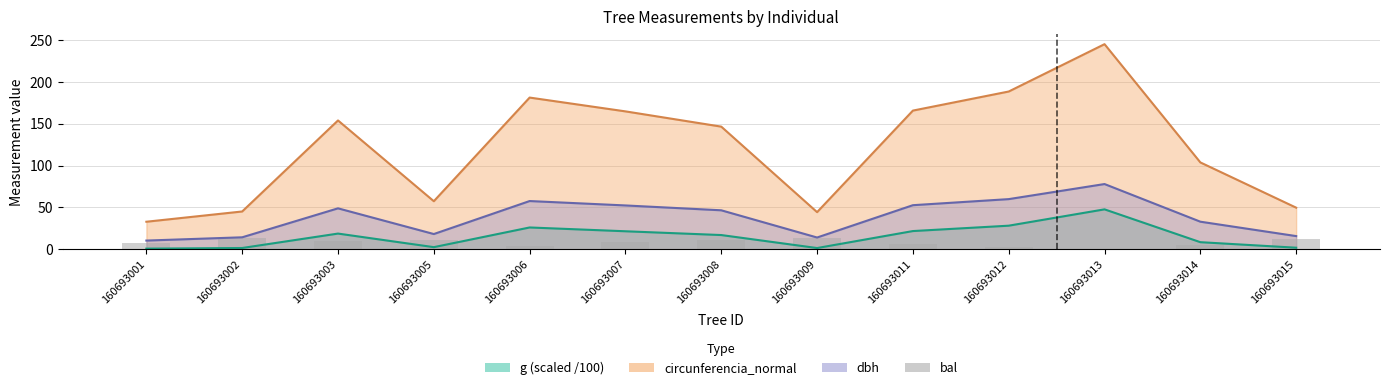

Where is the data nearest to the value 6?

160693011